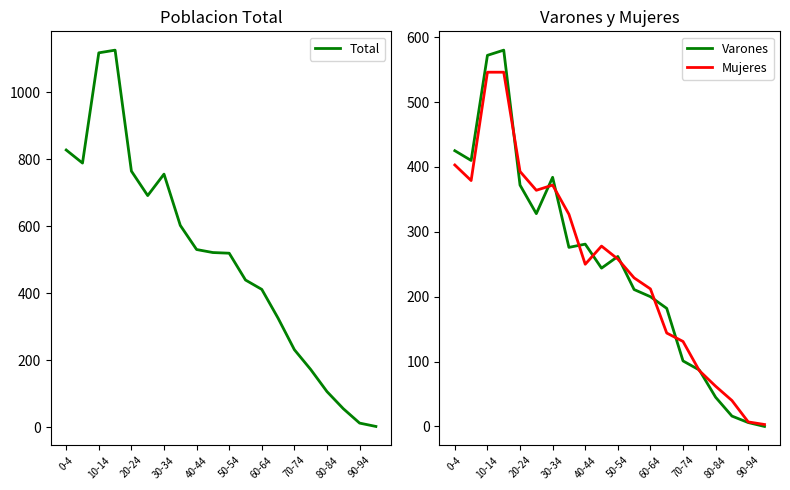

The value of Total at 30-34 is 756. True or false?

True